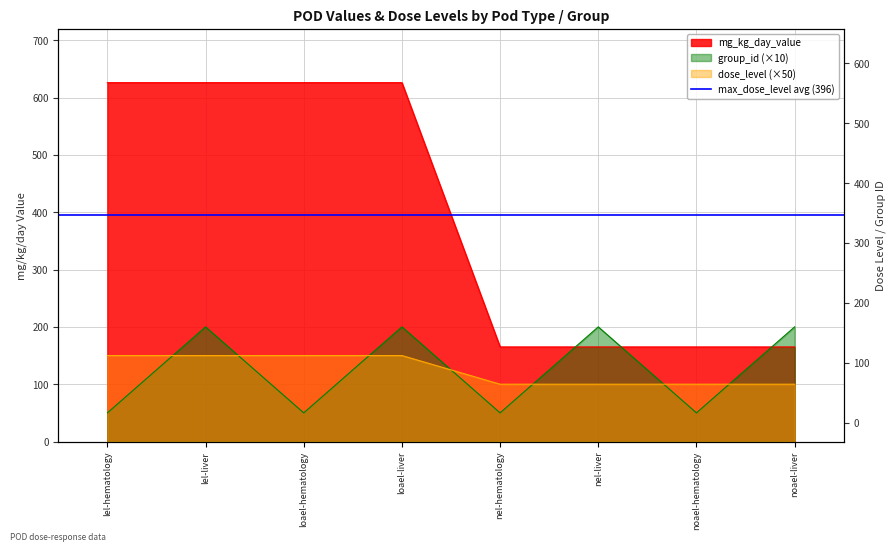

Reading left to right, transcribe all the data shown in this chart.

mg_kg_day_value: 626	626	626	626	165	165	165	165
dose_level: 150	150	150	150	100	100	100	100
group_id: 50	200	50	200	50	200	50	200